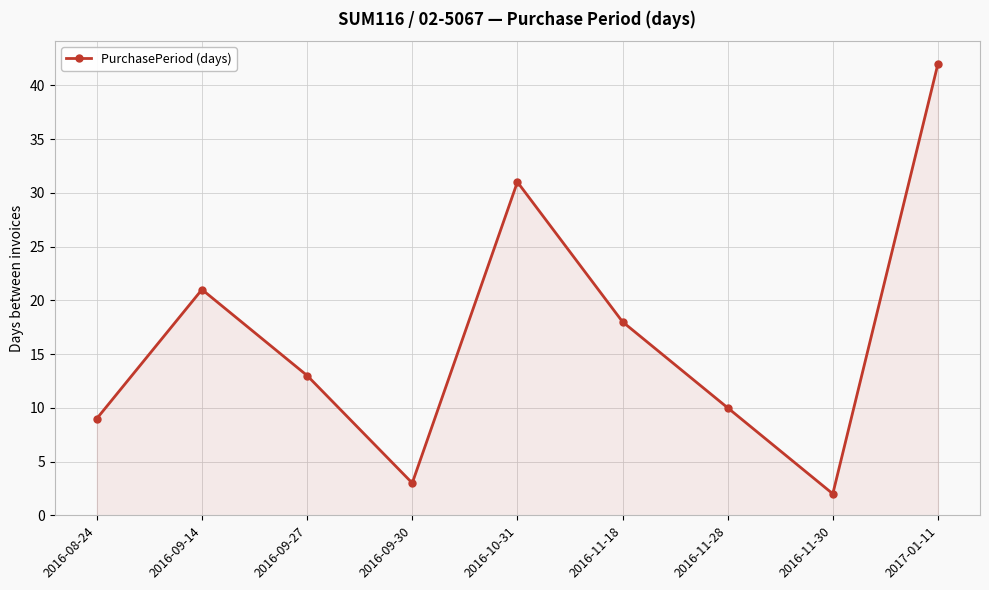

Is it true that the value at 2016-11-28 is 3?

False